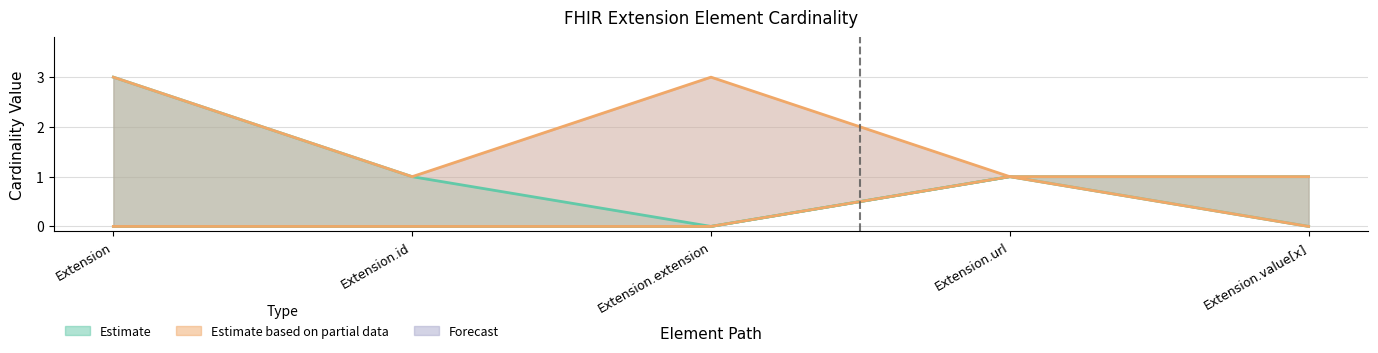

Reading left to right, list all the values displayed in this chart.

Min: 0	0	0	1	0
Base Min: 0	0	0	1	0
Base Max_numeric: 3	1	3	1	1